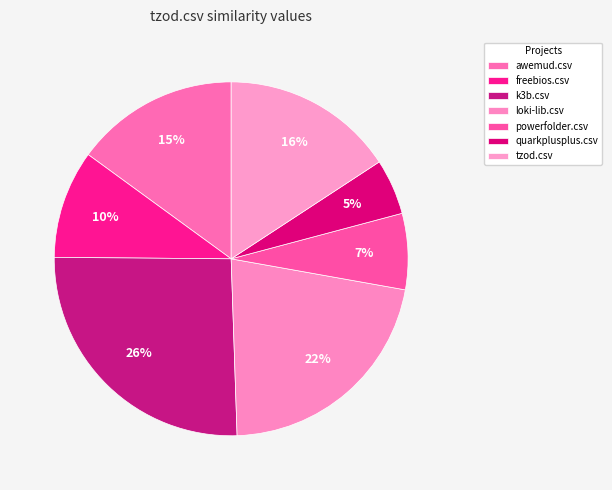

True or false: freebios.csv accounts for 18% of the total.

False